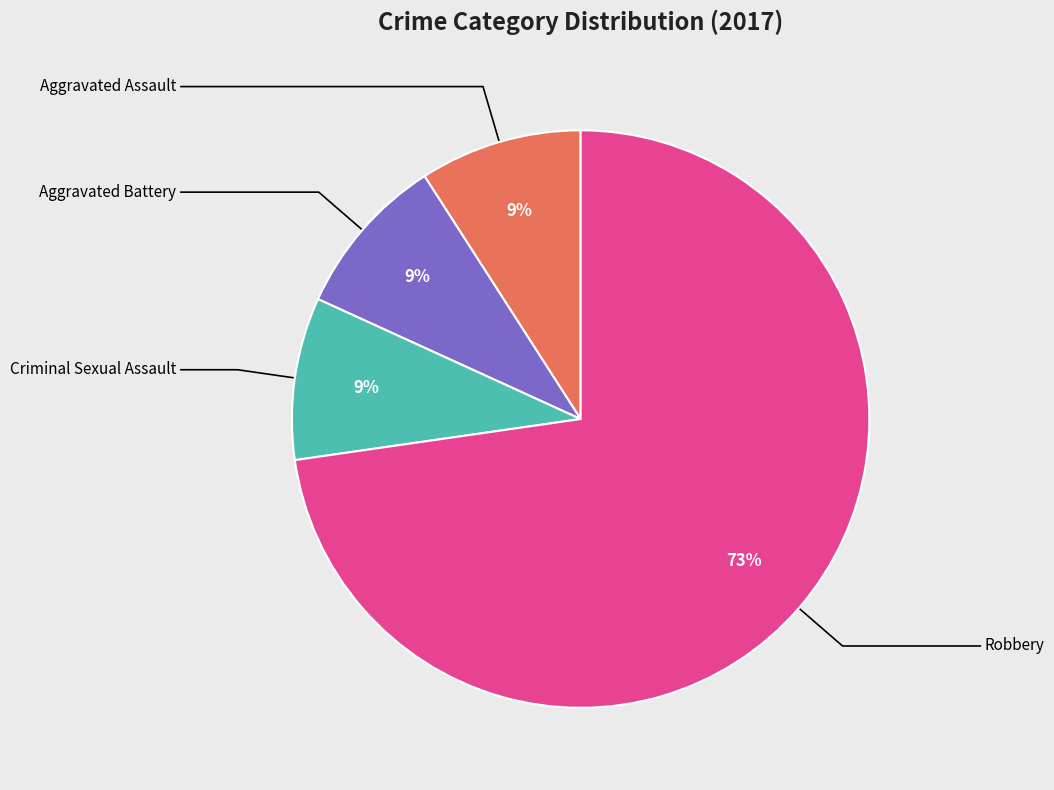

Is there a majority slice in this chart?

Yes